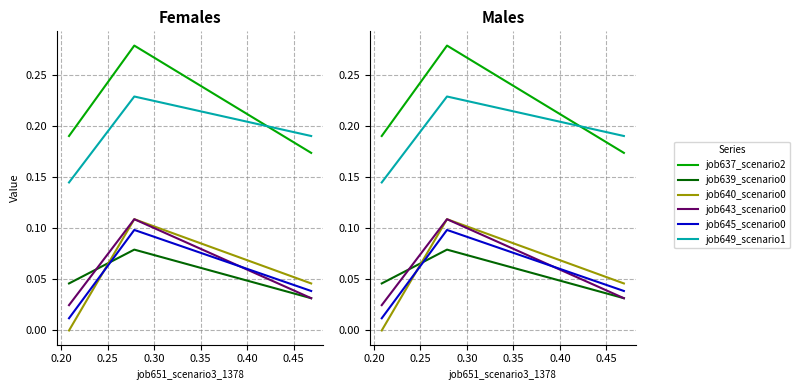

The job637_scenario2 series shows 0.1 at 0.15. True or false?

False